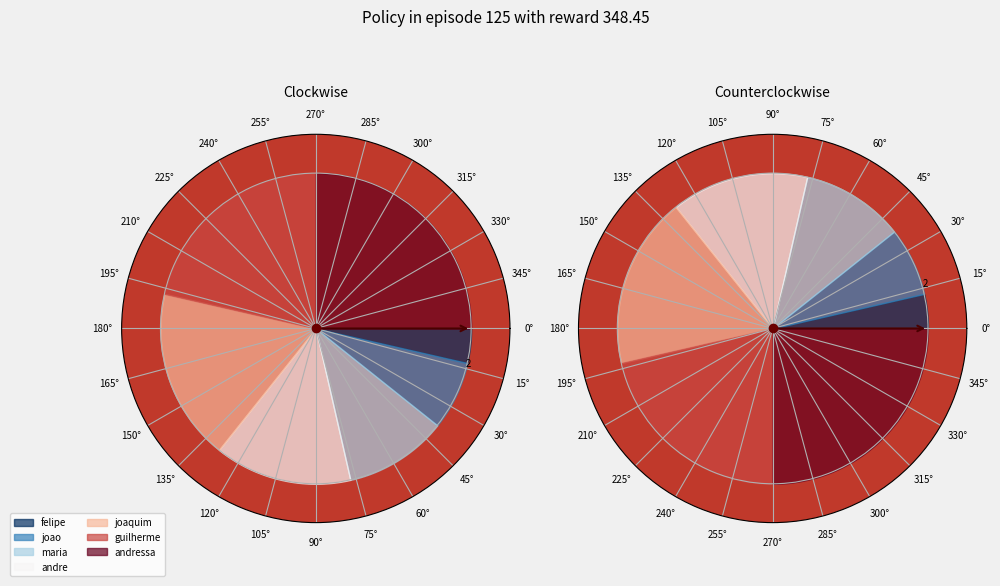

Does guilherme account for over 50% of the chart?

No